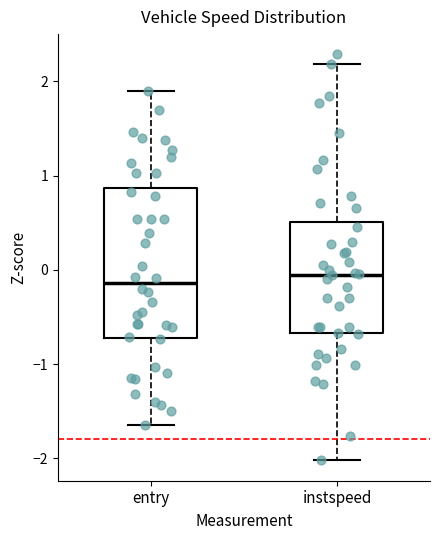

Reading left to right, transcribe this box plot: for each box, give where its median line is, the range the box spans, and where its two whiskers end, as read against the y-axis. The values are not printed on the chart, so give them approximately, as read against the axis.

entry: median -0.1, box -0.7 to 0.9, whiskers -1.6 to 1.9
instspeed: median -0.1, box -0.7 to 0.5, whiskers -2.0 to 2.2